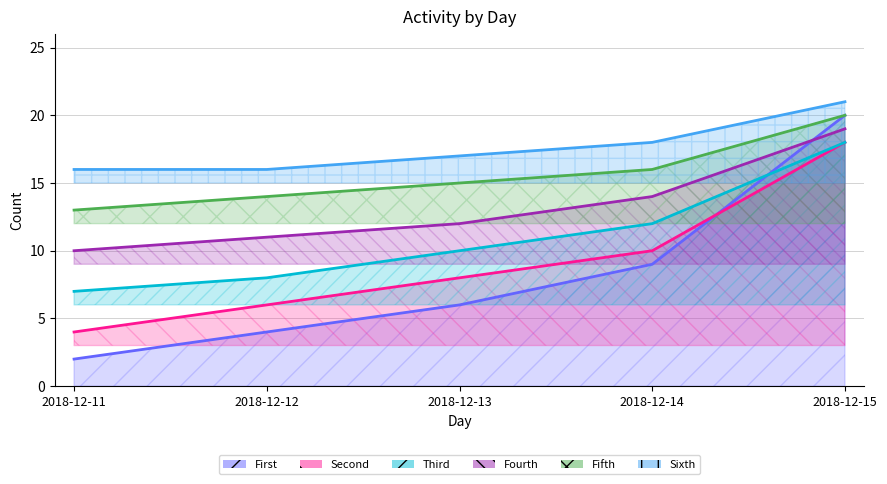

How many categories are shown in the chart?

5